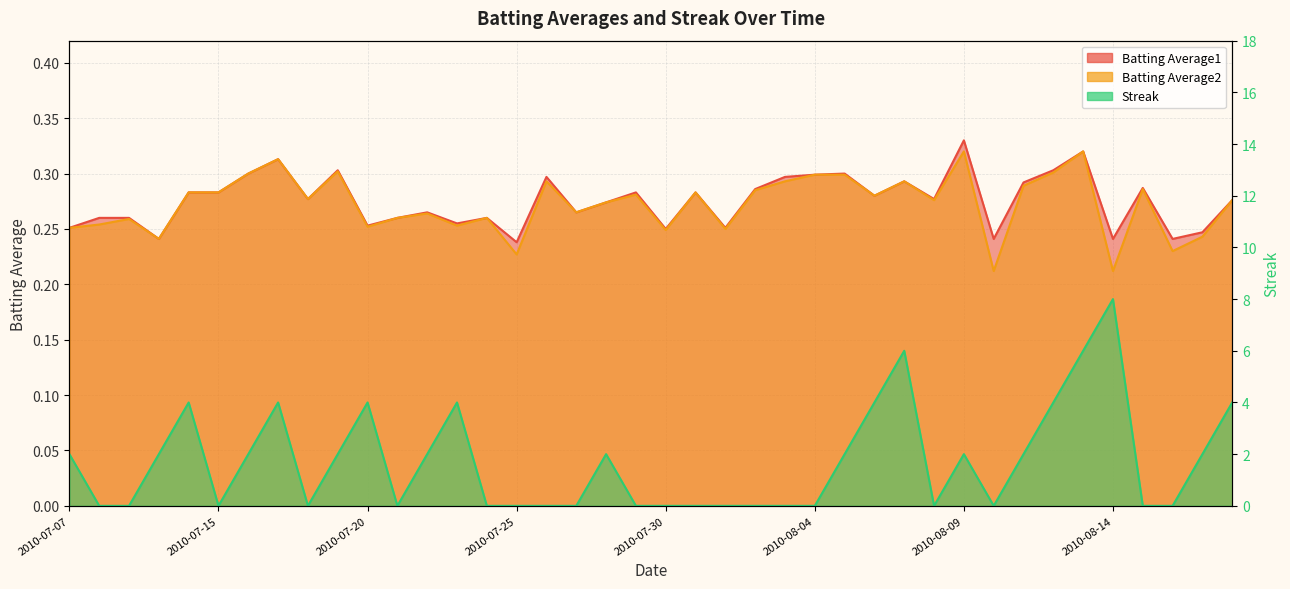

What is the total value across all series at 2010-07-08?

0.5